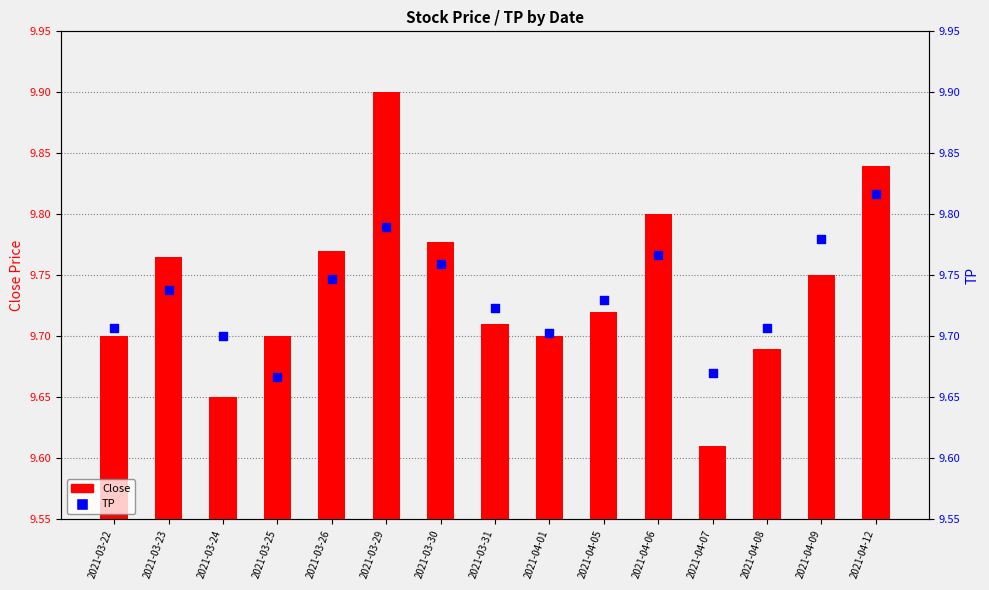

Which series contains the lowest Y value?

Close